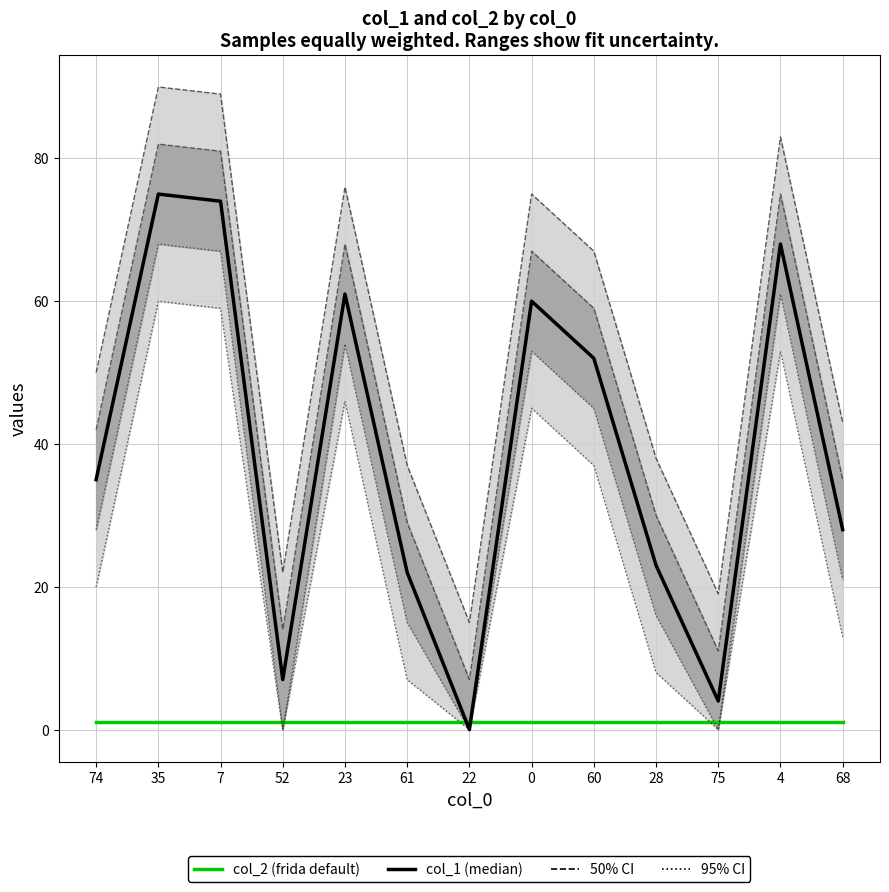

True or false: col_2 (frida default) has more than 0 interior local peaks.

False